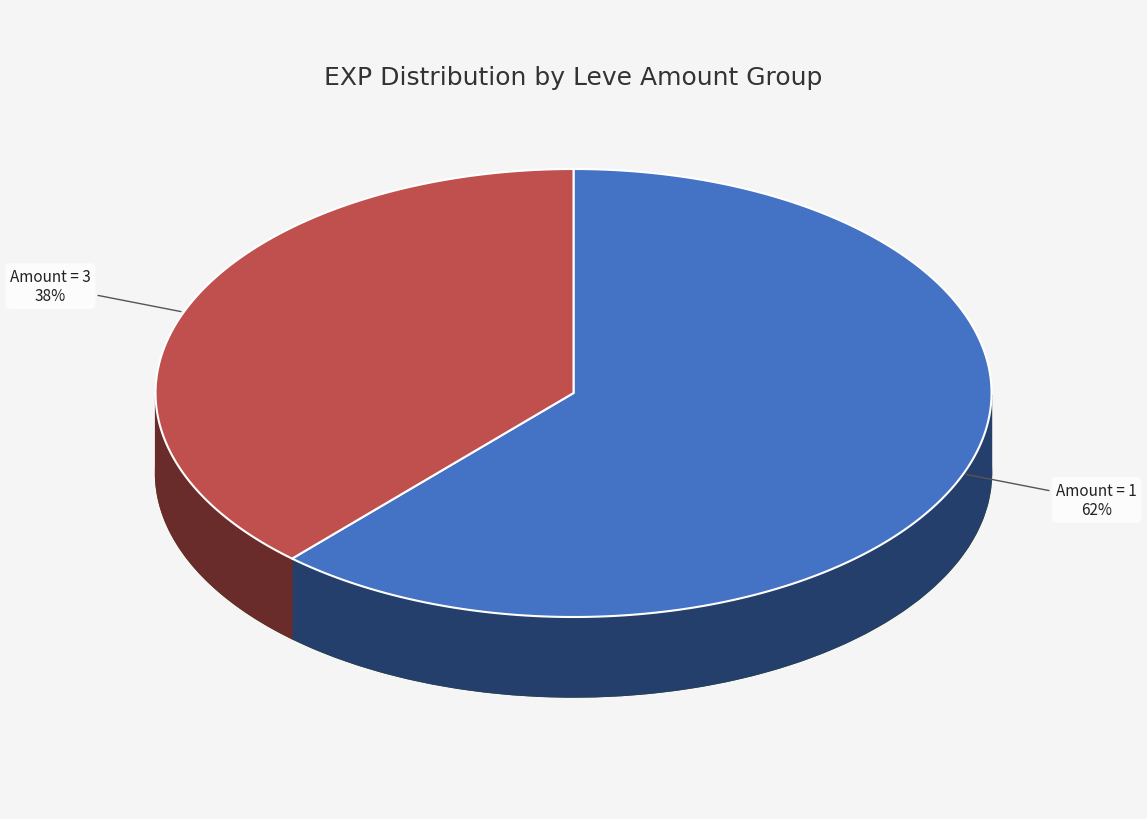

What is the largest slice in the pie chart?

1